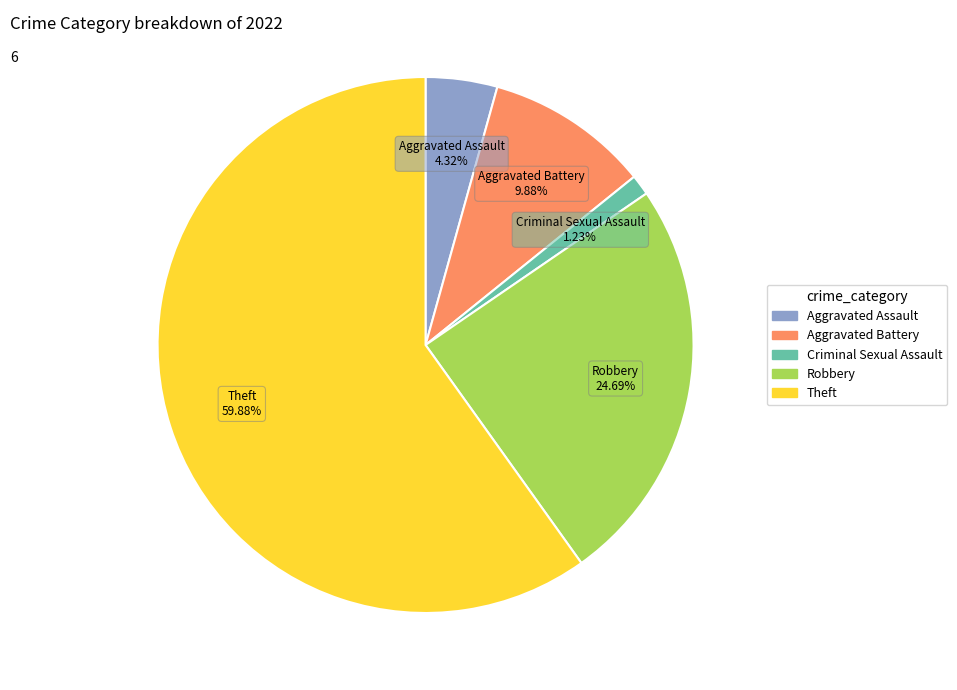

Does any single category account for the majority?

Yes